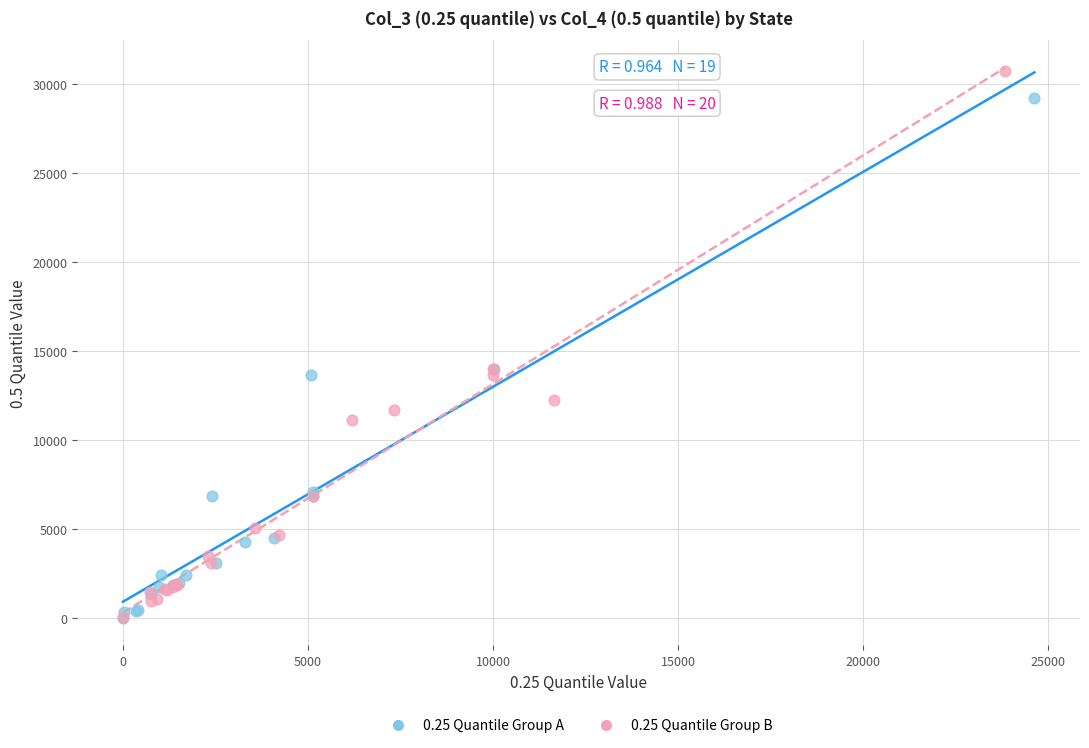

Which series has the widest spread of Y values?

0.25 Quantile Group B